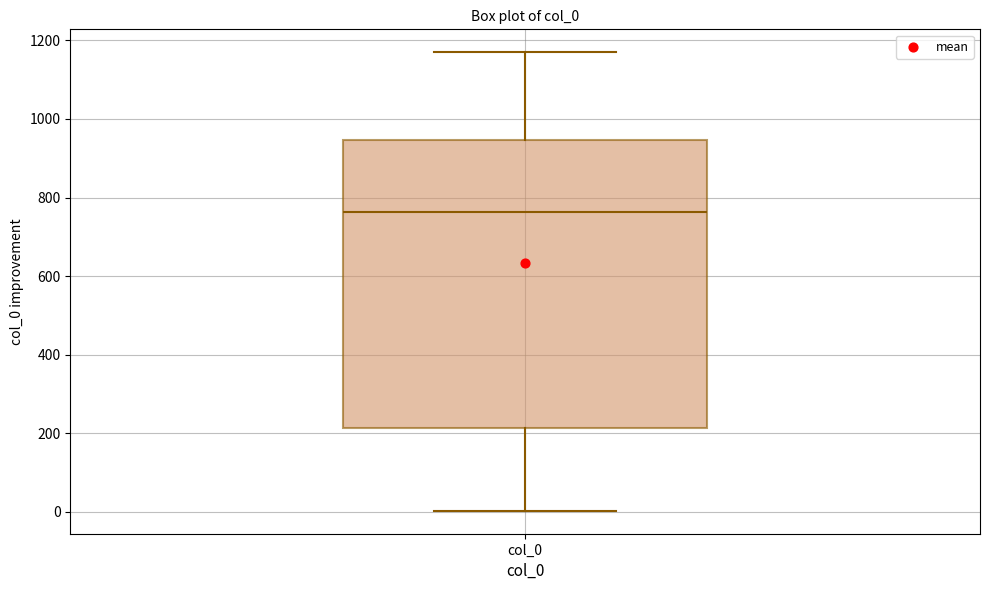

Read this box plot against the y-axis: the position of the median line, the range covered by the box, and the ends of both whiskers. The values are not printed on the chart, so give them approximately, as read against the axis.

median 760, box 220 to 940, whiskers 0 to 1180